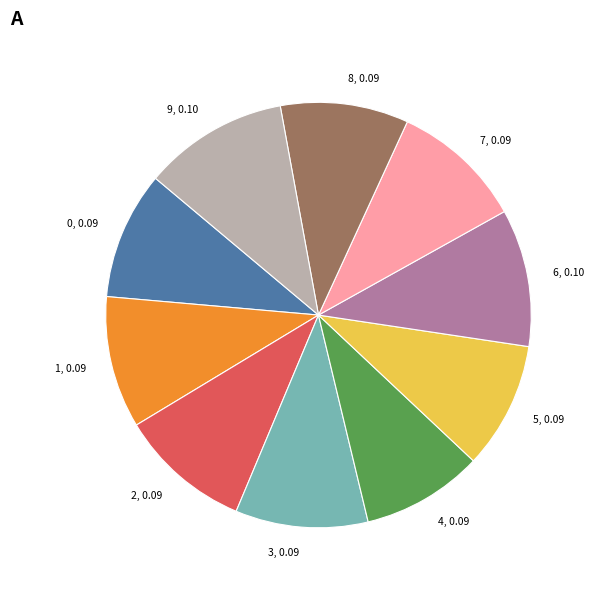

Does 9 represent more than half of the total?

No